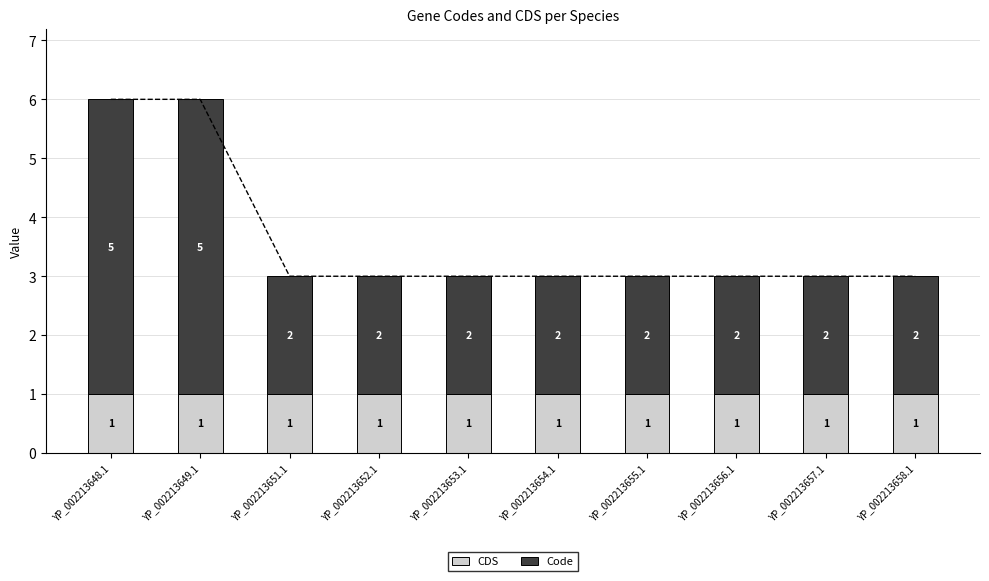

What is the sum of the CDS values at YP_002213653.1 and YP_002213655.1?

2